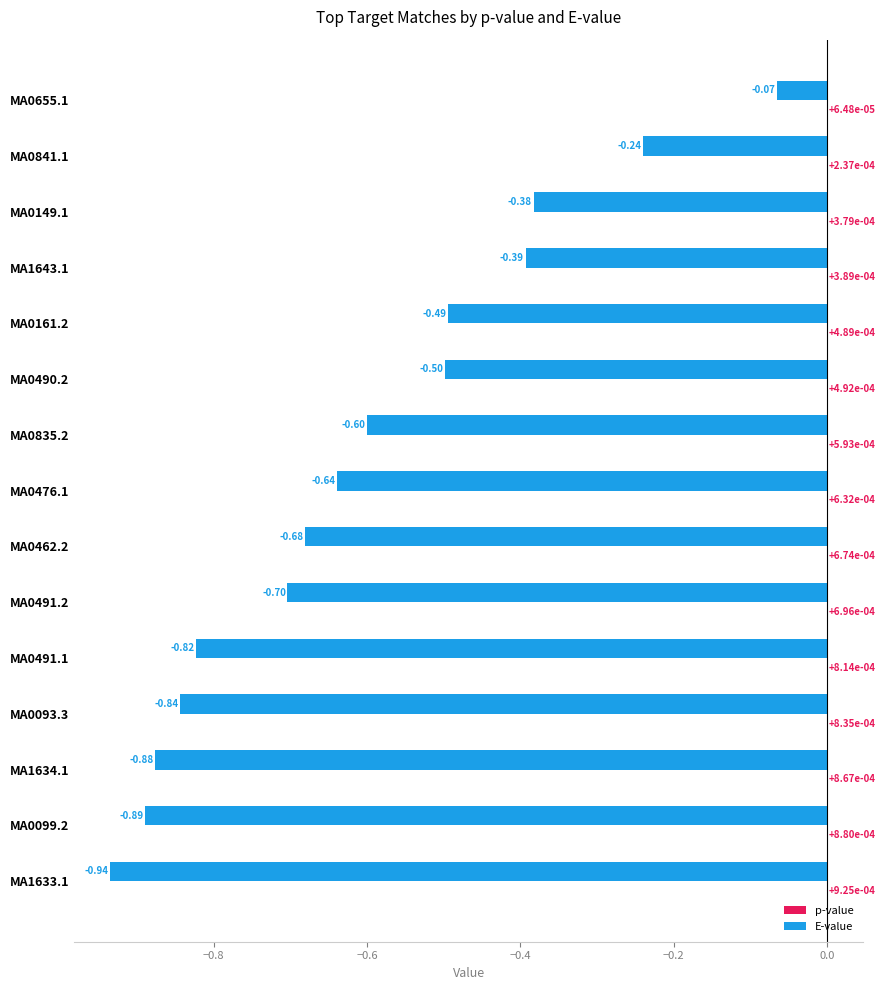

What is the total value across all series at MA0161.2?

-0.5